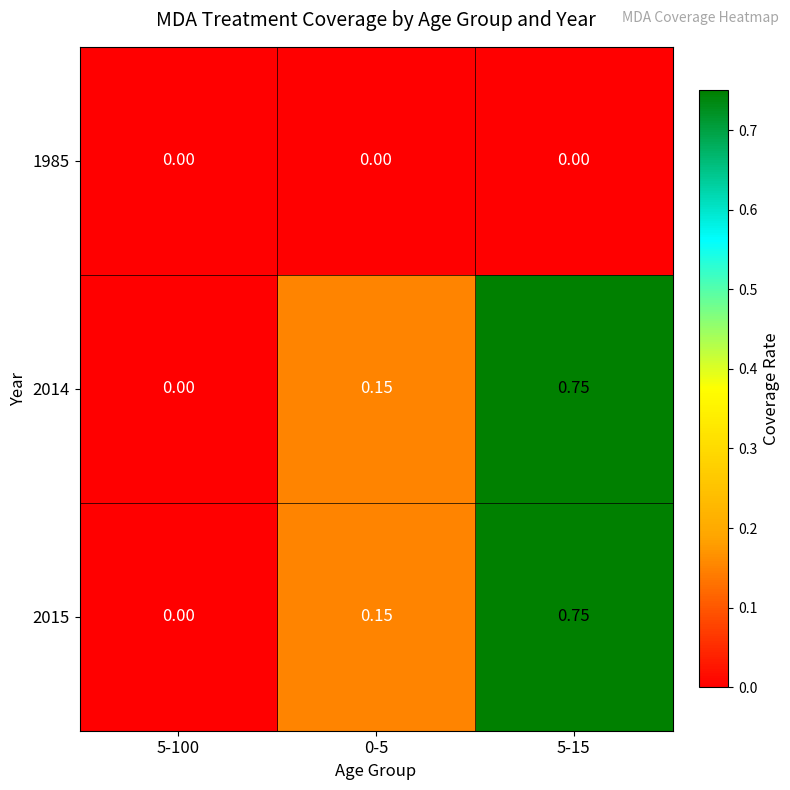

What is the total value across all series at 5-15?

1.5